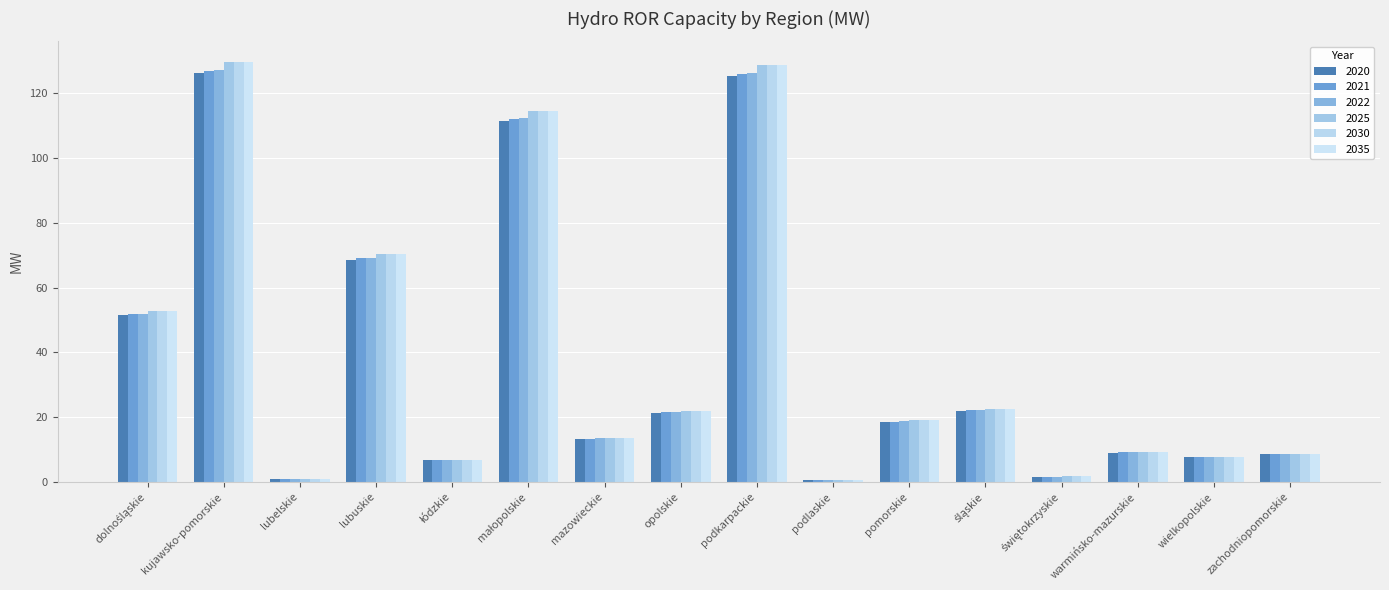

How many distinct data groups are displayed?

6